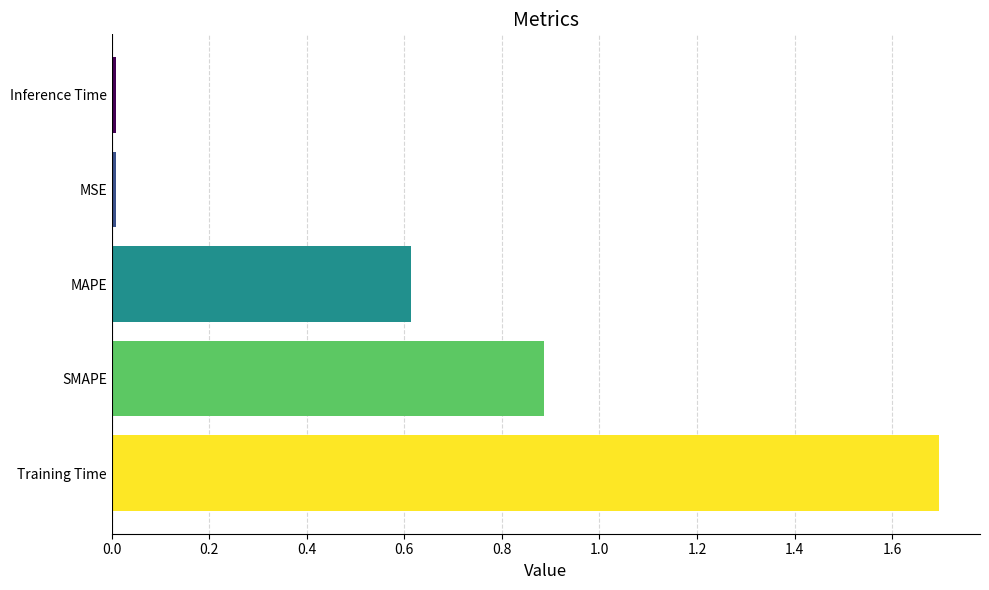

Which has a higher value, SMAPE or MAPE?

SMAPE